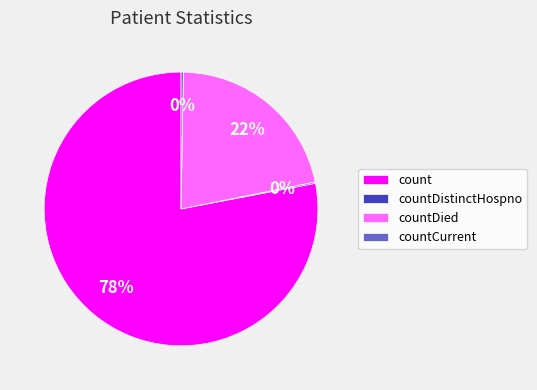

Between countDied and count, which is larger?

count